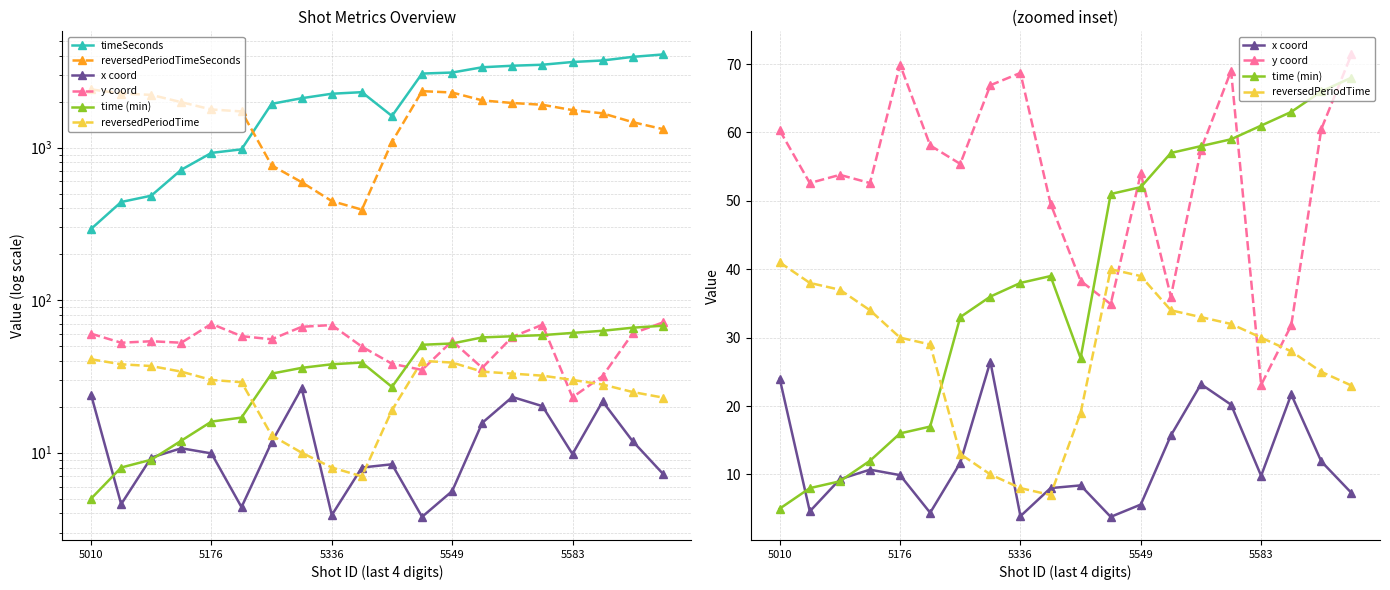

How many values in the reversedPeriodTime series exceed 30?

9